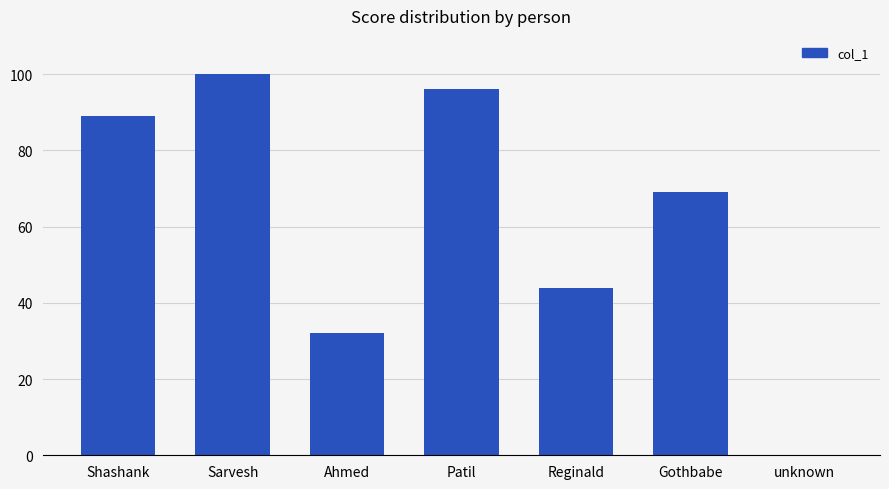

Is it true that the value at unknown is 0?

True